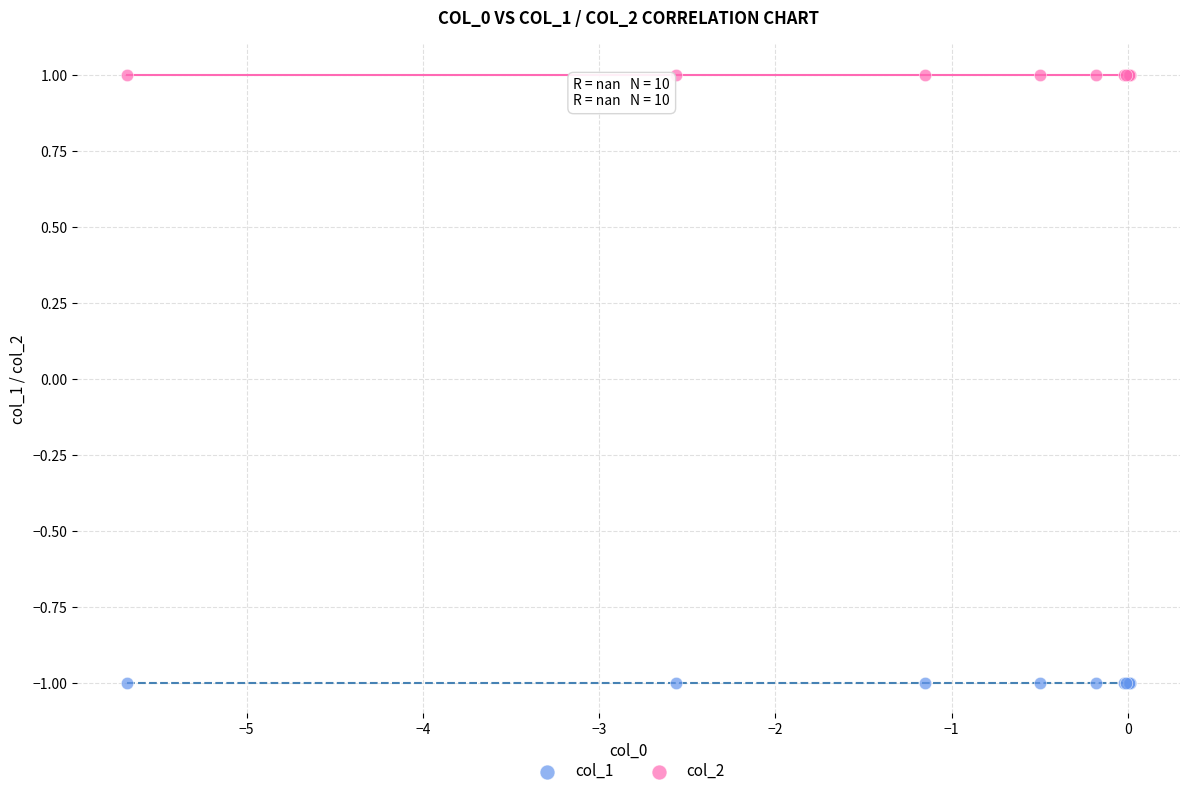

Which series reaches the maximum Y coordinate?

col_2